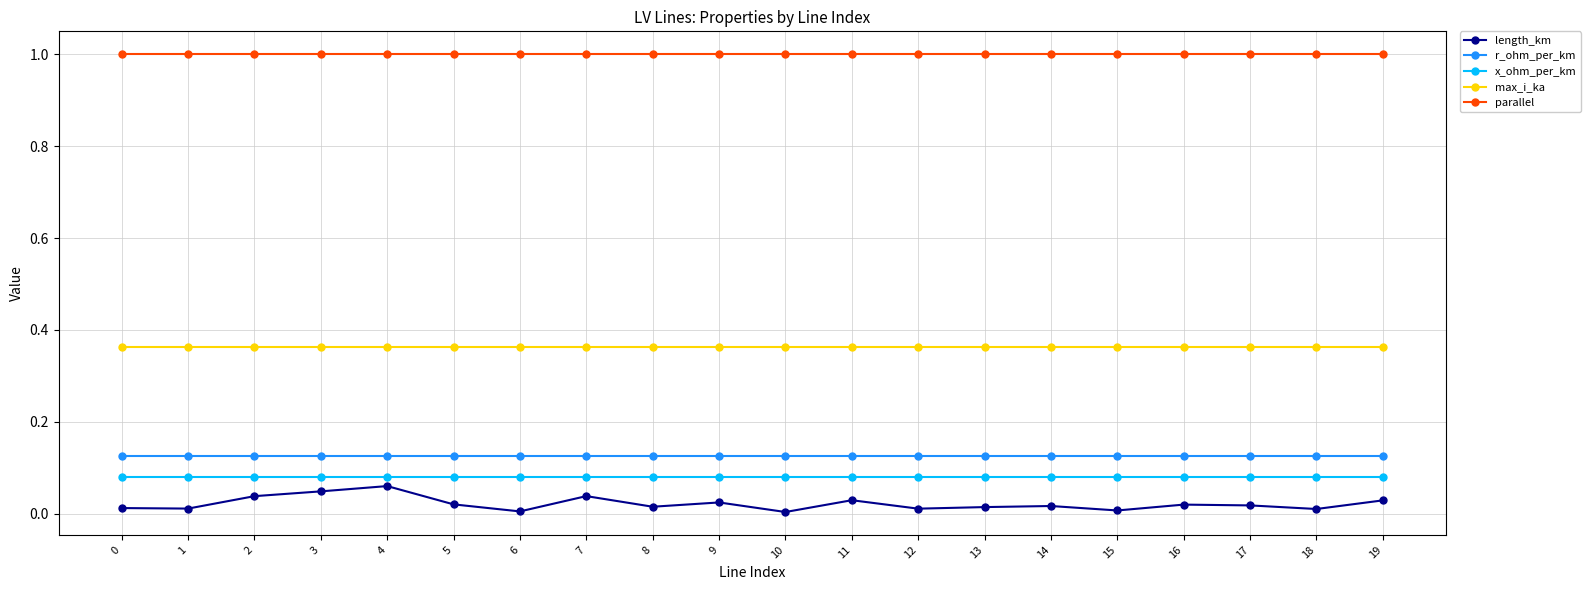

At 12, list the series in order from largest to smallest.

parallel, max_i_ka, r_ohm_per_km, x_ohm_per_km, length_km